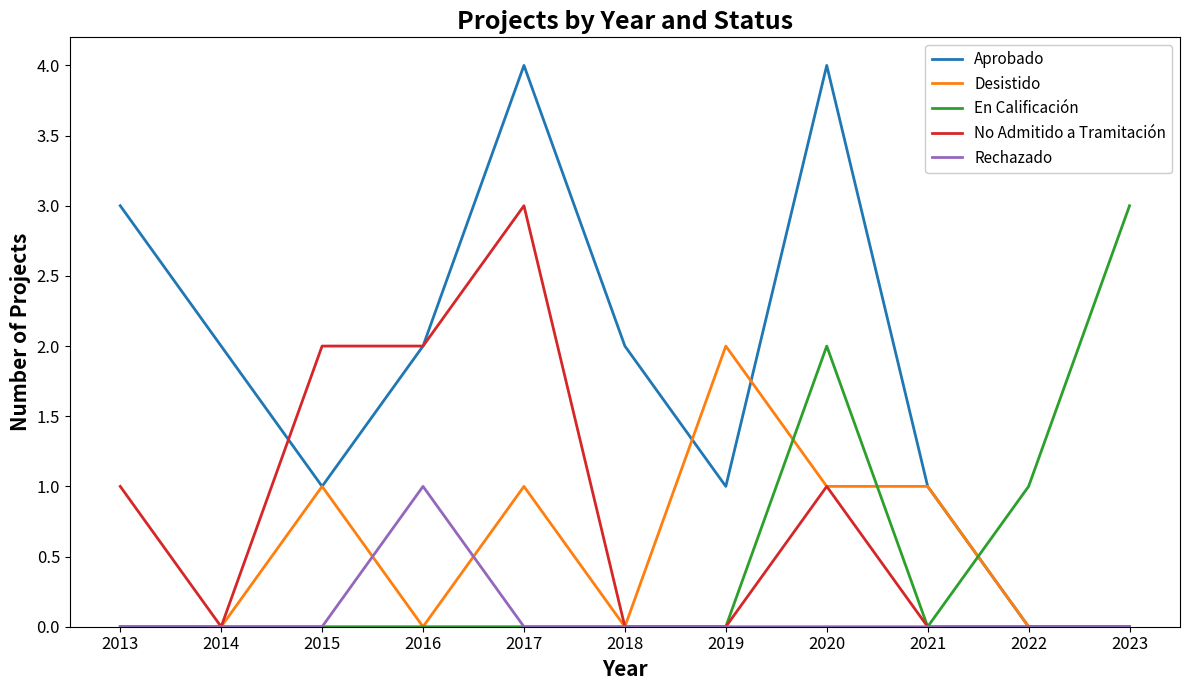

What is the total value across all series at 2017?

8